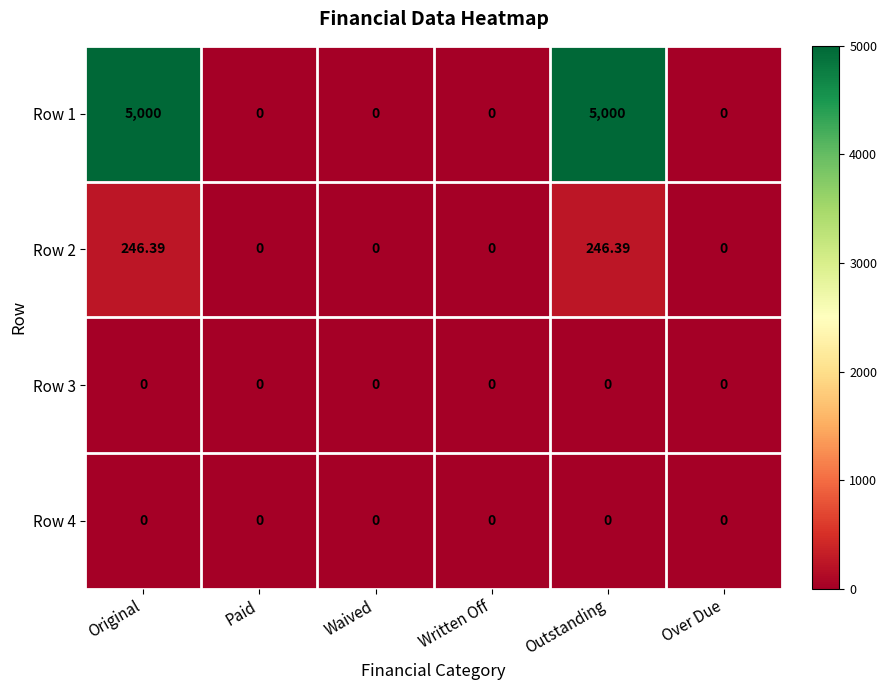

Between Paid and Over Due, which is larger?

Paid